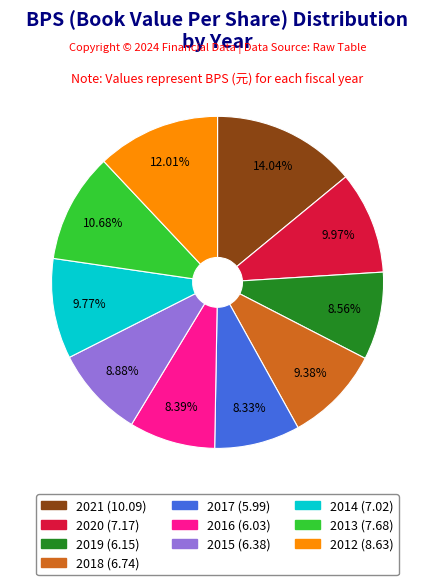

Combined, do 2012 and 2020 account for over 50%?

No